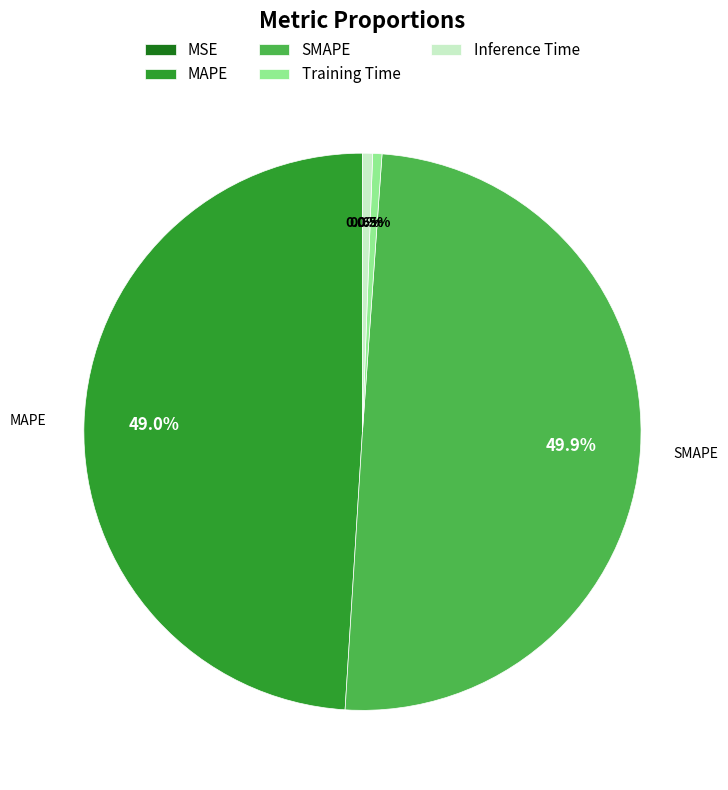

To the nearest percent, what is the difference between the MAPE and SMAPE slice percentages?

1%